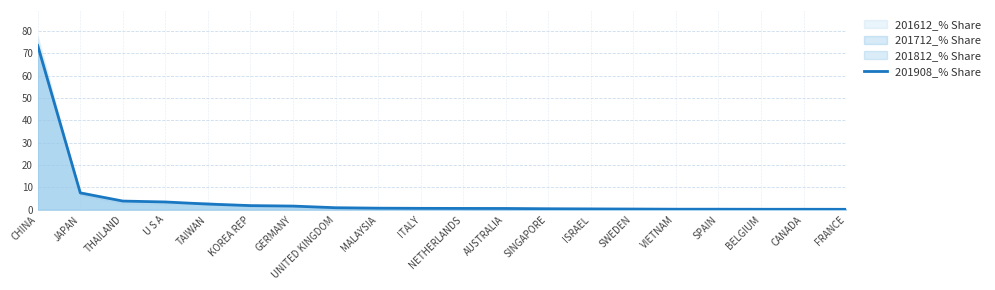

What is the difference between the values at NETHERLANDS and SINGAPORE?

0.1